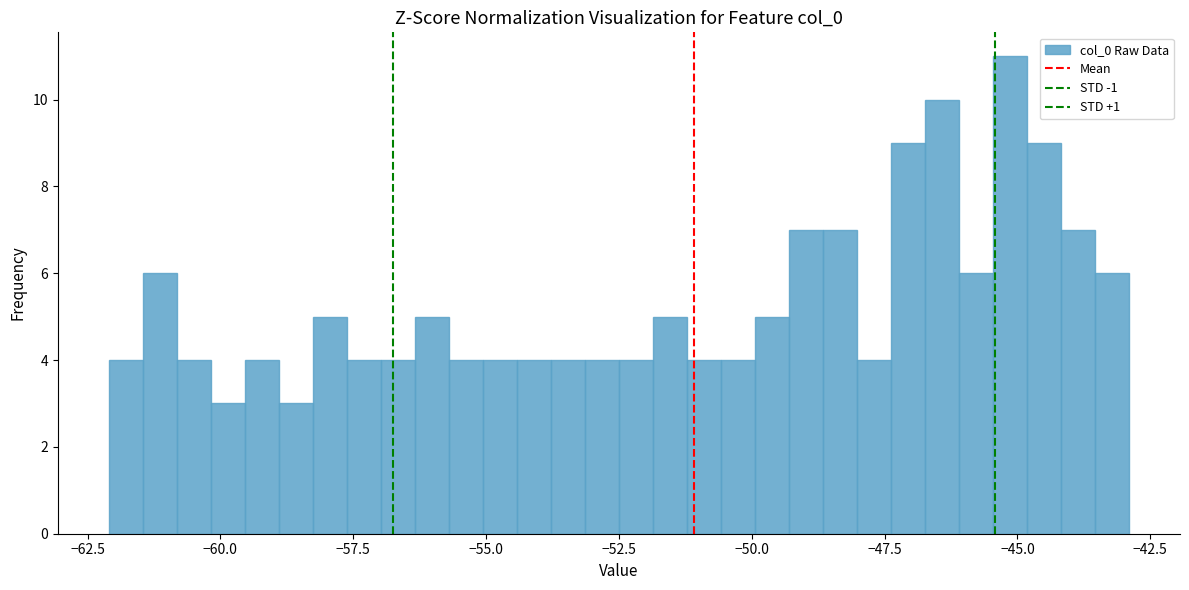

Read against the x-axis, roughly where is the centre of the tallest bar?

-45.0